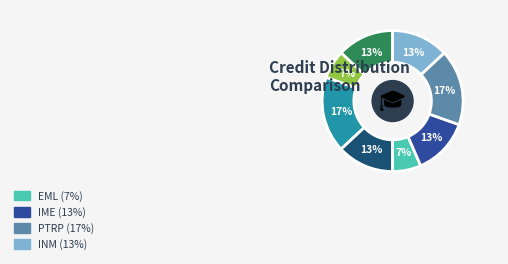

Does any single category account for the majority?

No